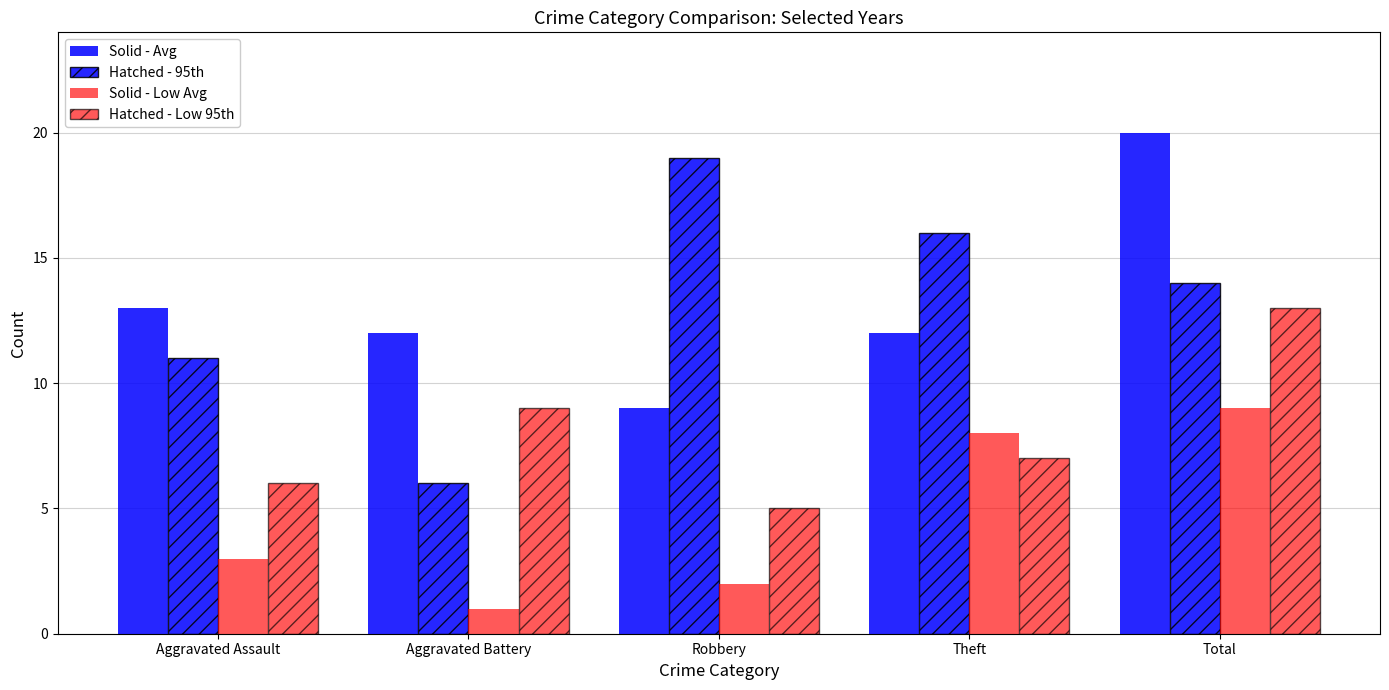

What position from the right is Aggravated Battery?

4